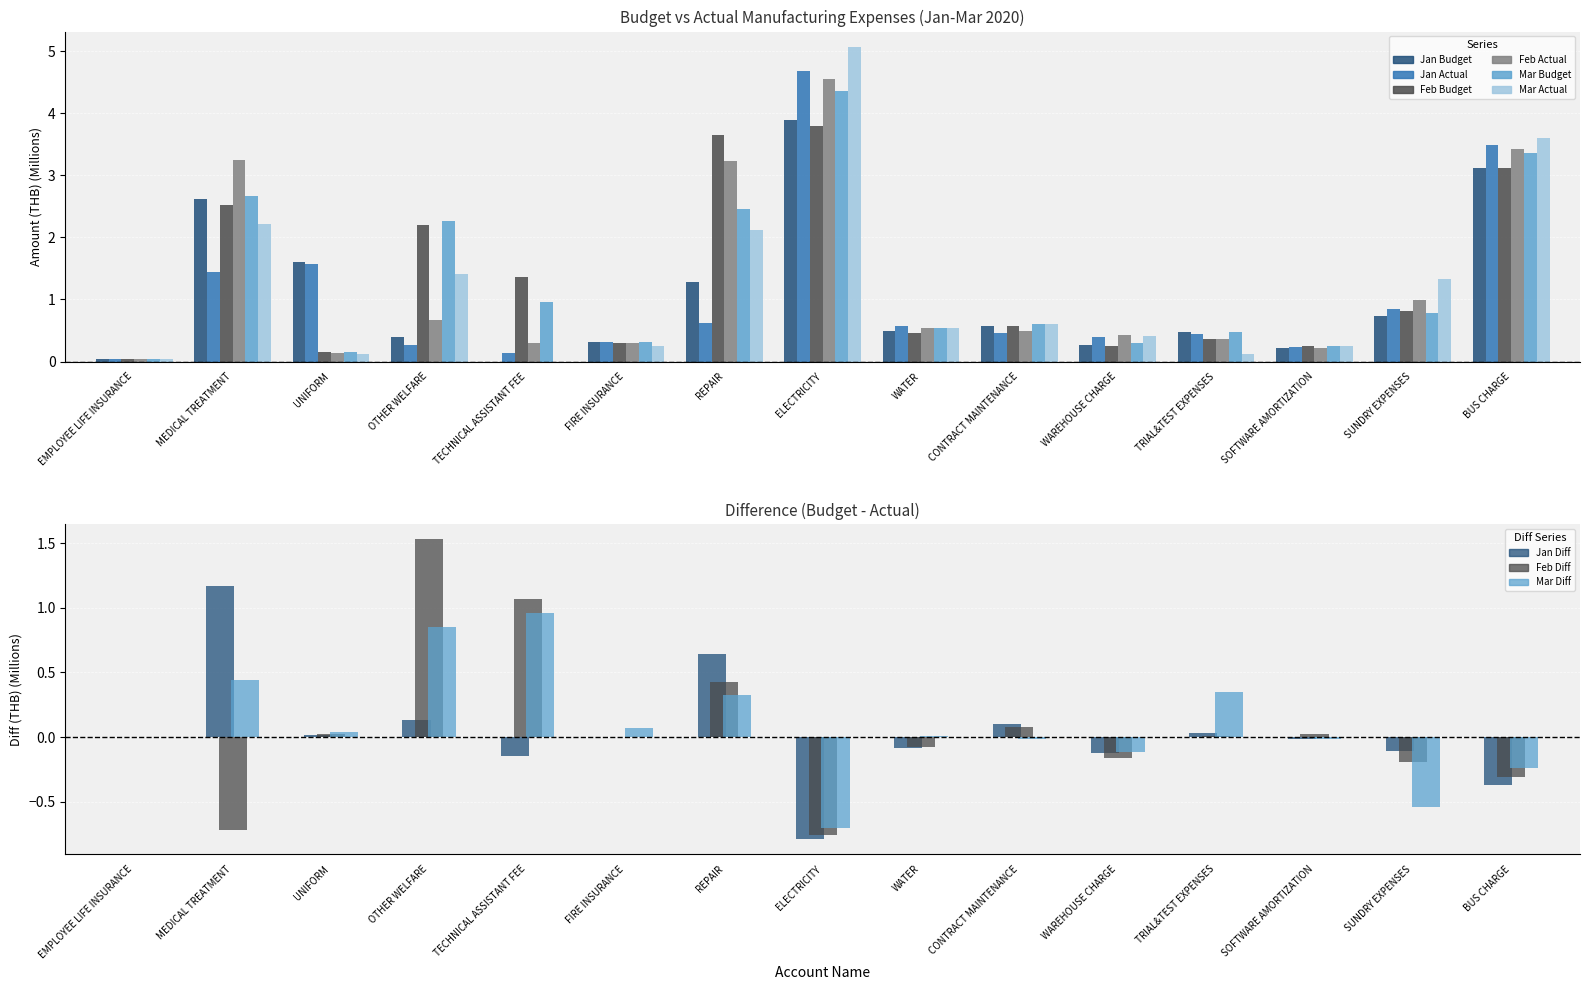

Which category has the lowest value in the Mar Actual series?

TECHNICAL ASSISTANT FEE